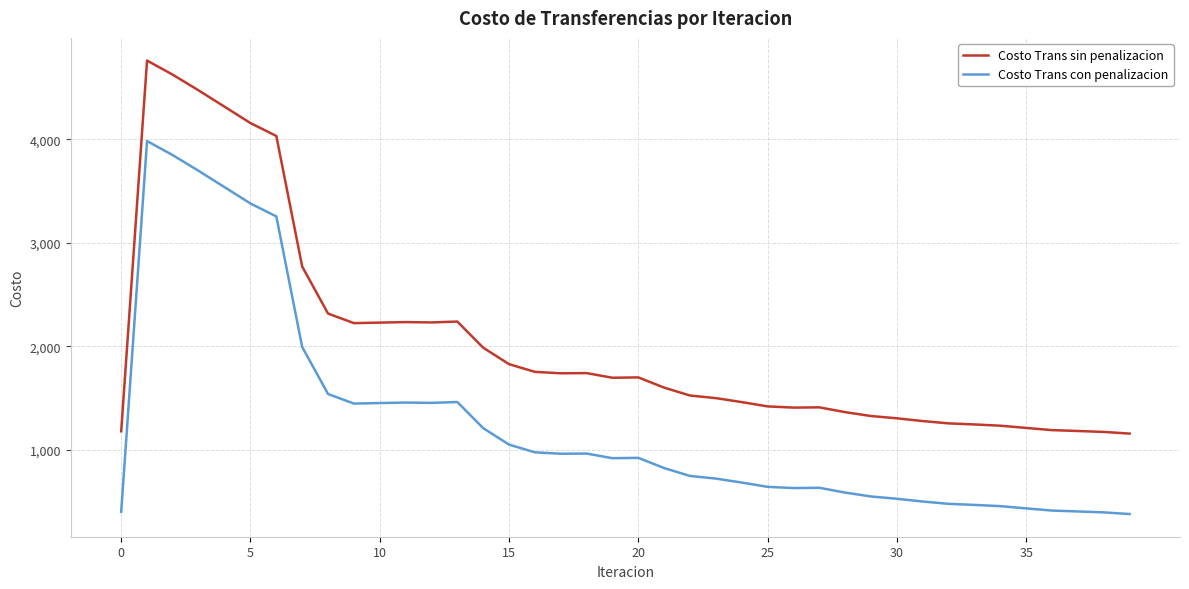

What is the maximum value shown in the chart?

4762.8